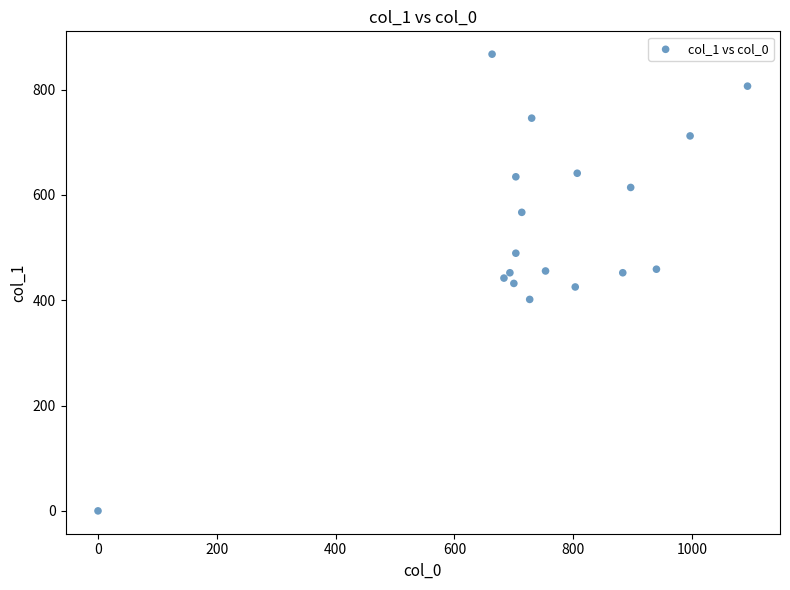

What is the range of Y values (max minus min)?

867.4